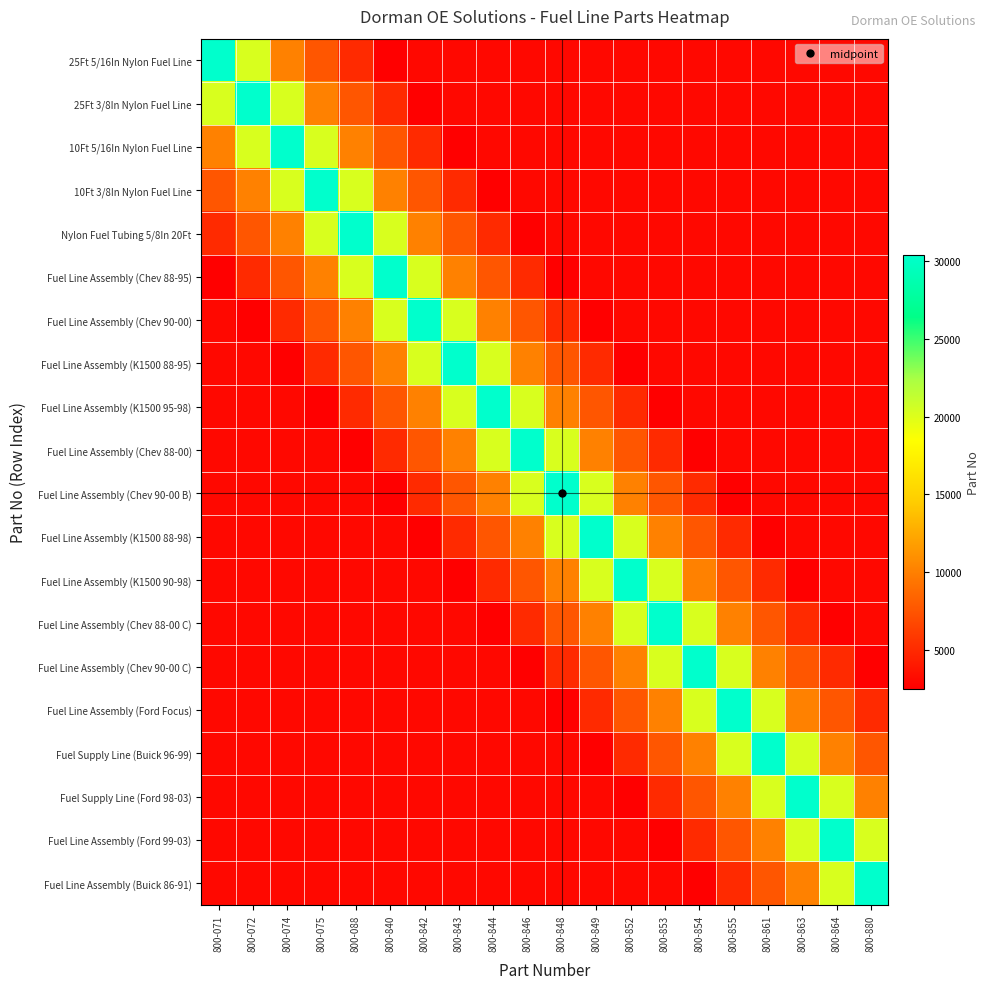

List the series in order of their peak value, highest first.

Fuel Line Assembly (Buick 86-91), Fuel Line Assembly (Ford 99-03), Fuel Supply Line (Ford 98-03), Fuel Supply Line (Buick 96-99), Fuel Line Assembly (Ford Focus), Fuel Line Assembly (Chev 90-00 C), Fuel Line Assembly (Chev 88-00 C), Fuel Line Assembly (K1500 90-98), Fuel Line Assembly (K1500 88-98), Fuel Line Assembly (Chev 90-00 B), Fuel Line Assembly (Chev 88-00), Fuel Line Assembly (K1500 95-98), Fuel Line Assembly (K1500 88-95), Fuel Line Assembly (Chev 90-00), Fuel Line Assembly (Chev 88-95), Nylon Fuel Tubing 5/8In 20Ft, 10Ft 3/8In Nylon Fuel Line, 10Ft 5/16In Nylon Fuel Line, 25Ft 3/8In Nylon Fuel Line, 25Ft 5/16In Nylon Fuel Line